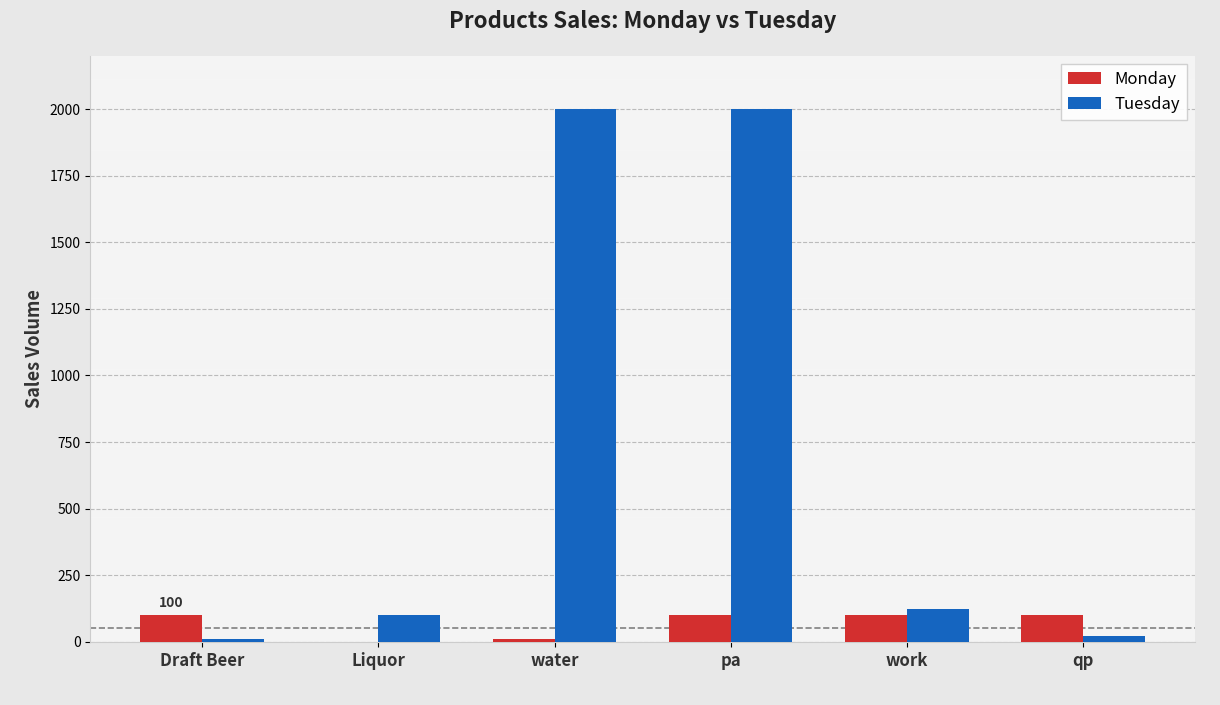

At which category is the sum across all series the highest?

pa